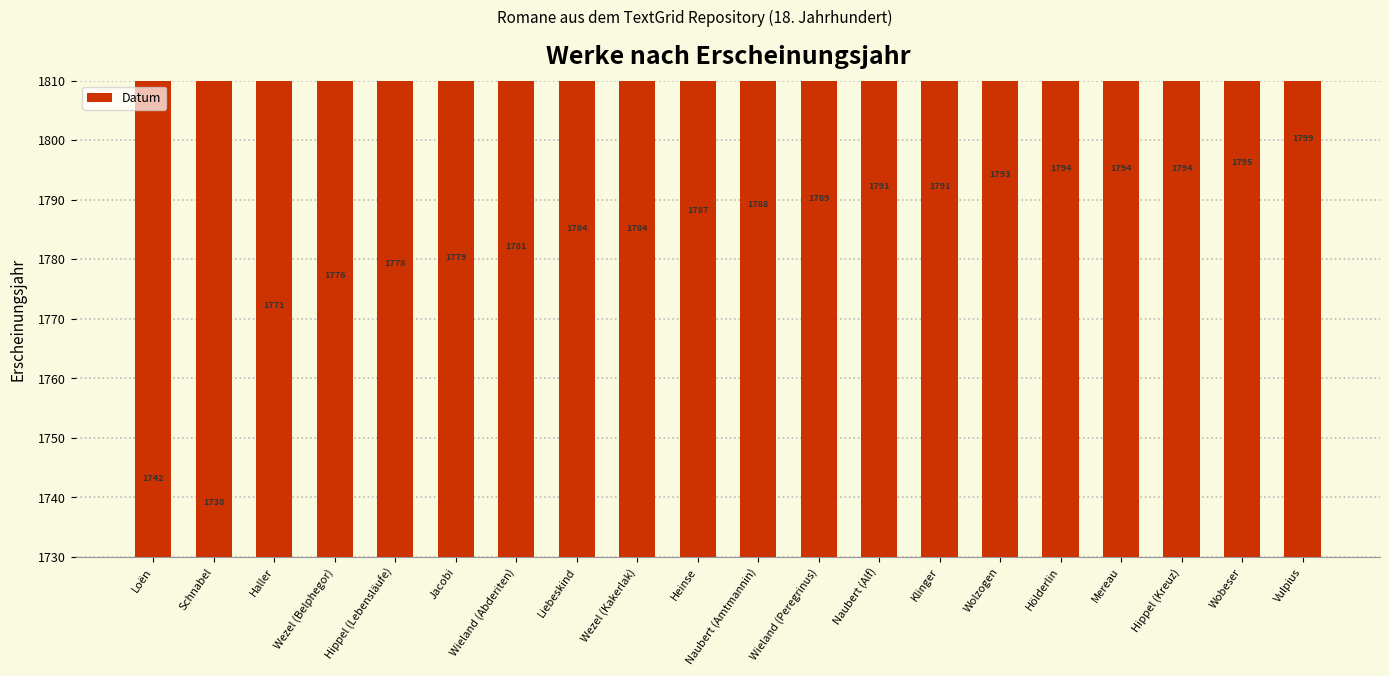

What is the greatest value displayed?

1799